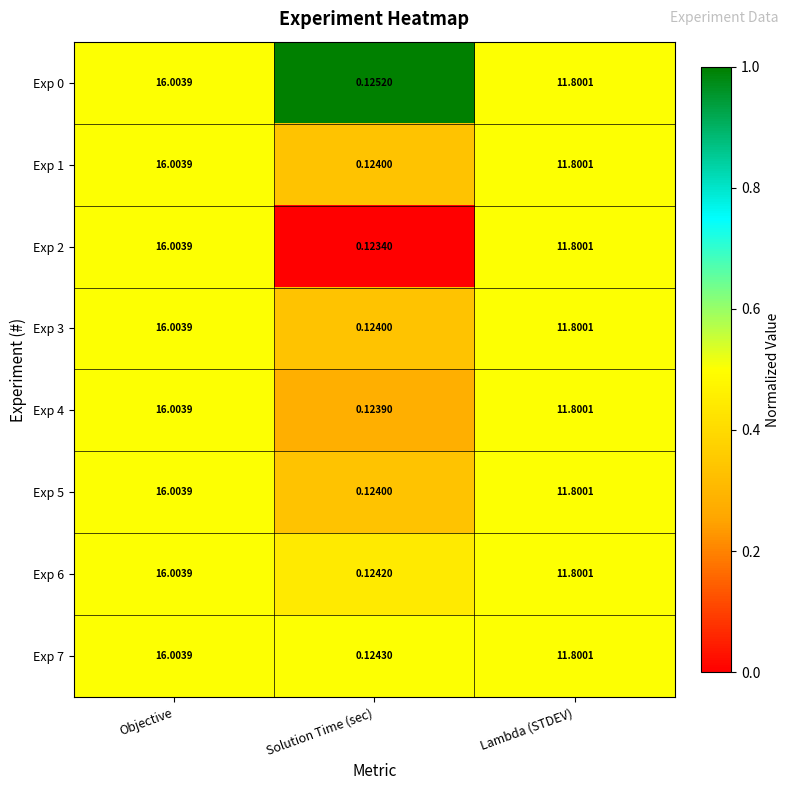

List the labels in order of Exp 5 value, largest first.

Objective, Lambda (STDEV), Solution Time (sec)